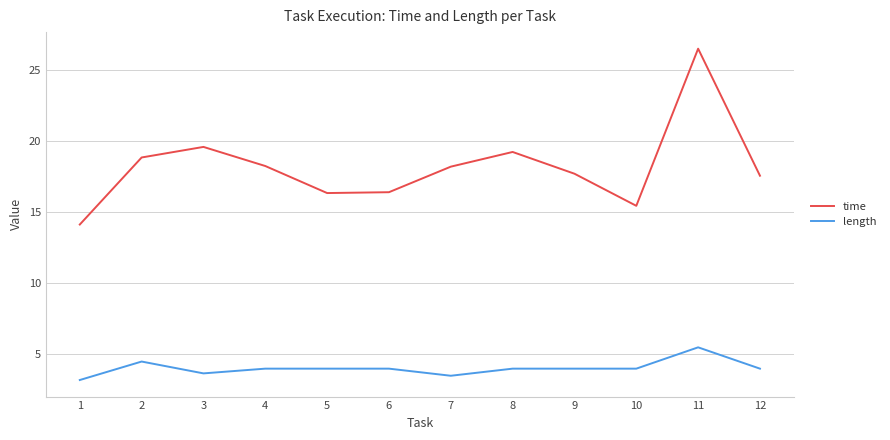

Is it true that time equals 16.4 at 6?

True